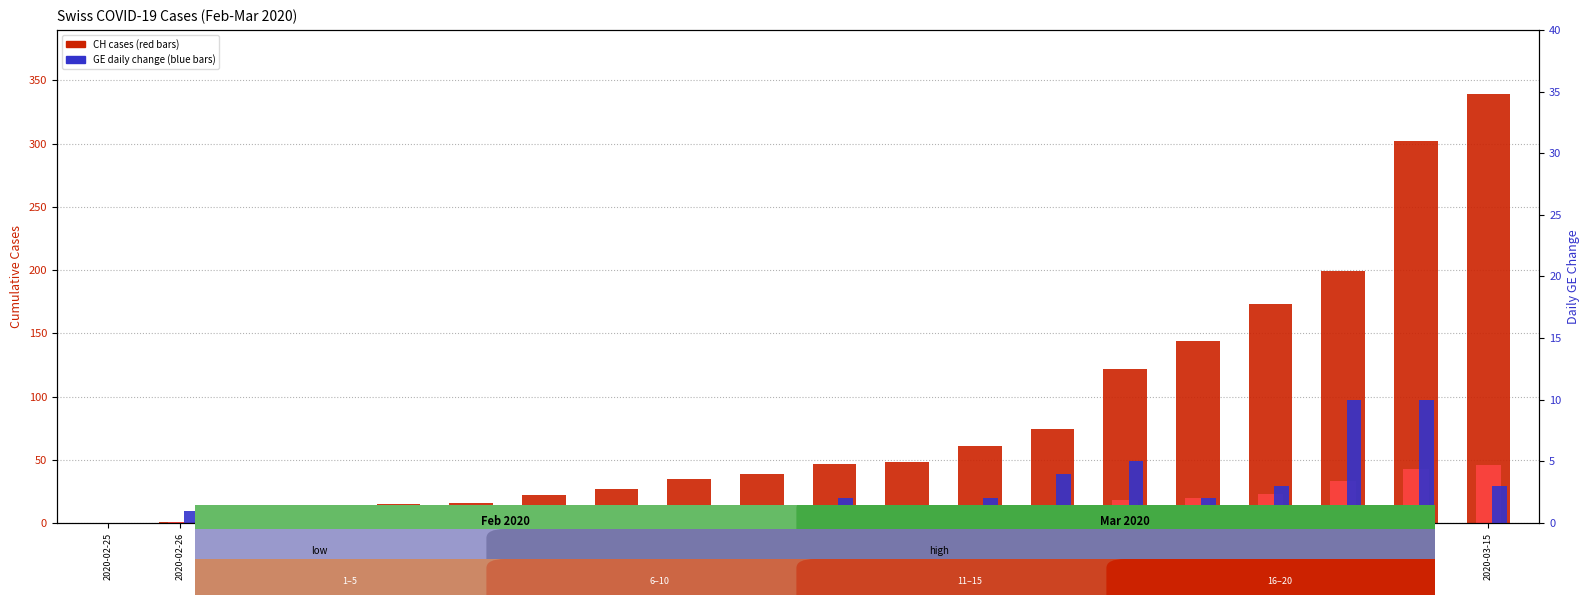

Is it true that GE cases equals 20 at 2020-03-11?

True